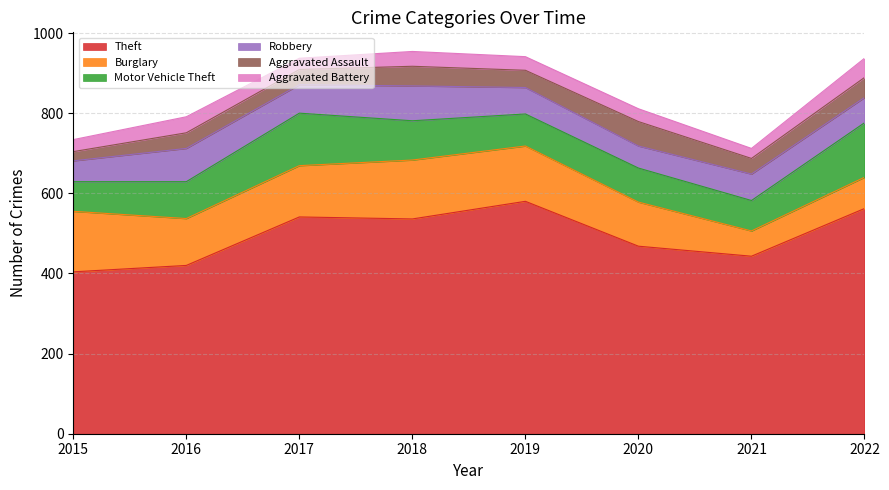

Which category has the highest value across all series?

2019